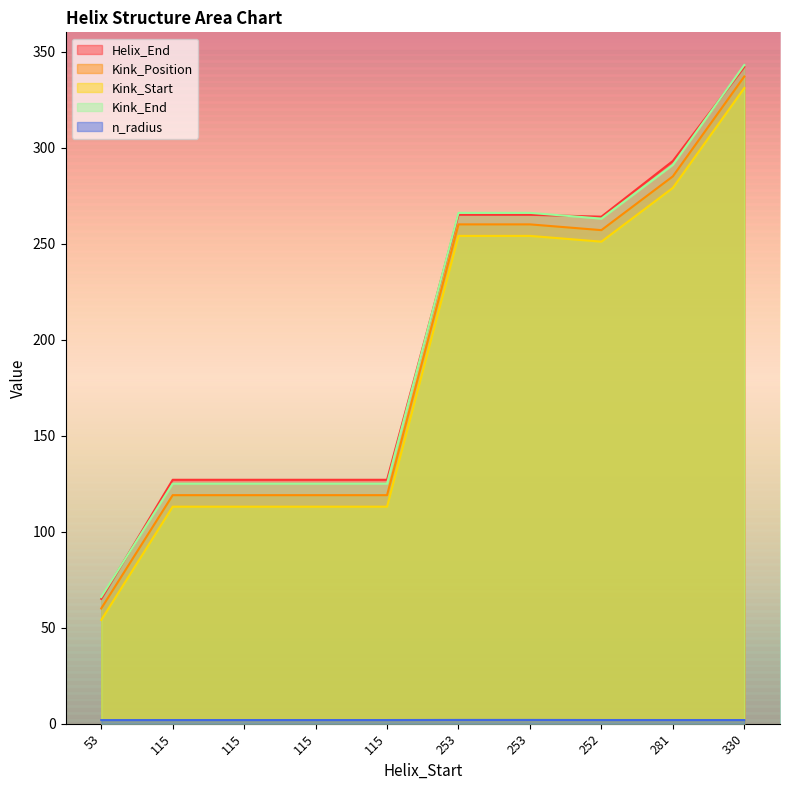

How many lines are shown in the chart?

5